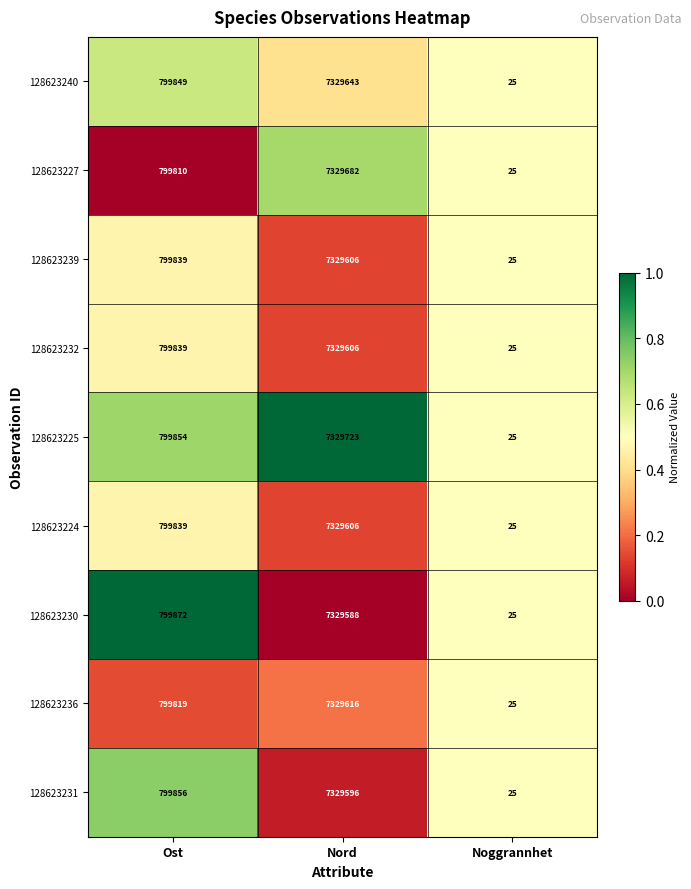

What is the maximum value shown in the chart?

7329723